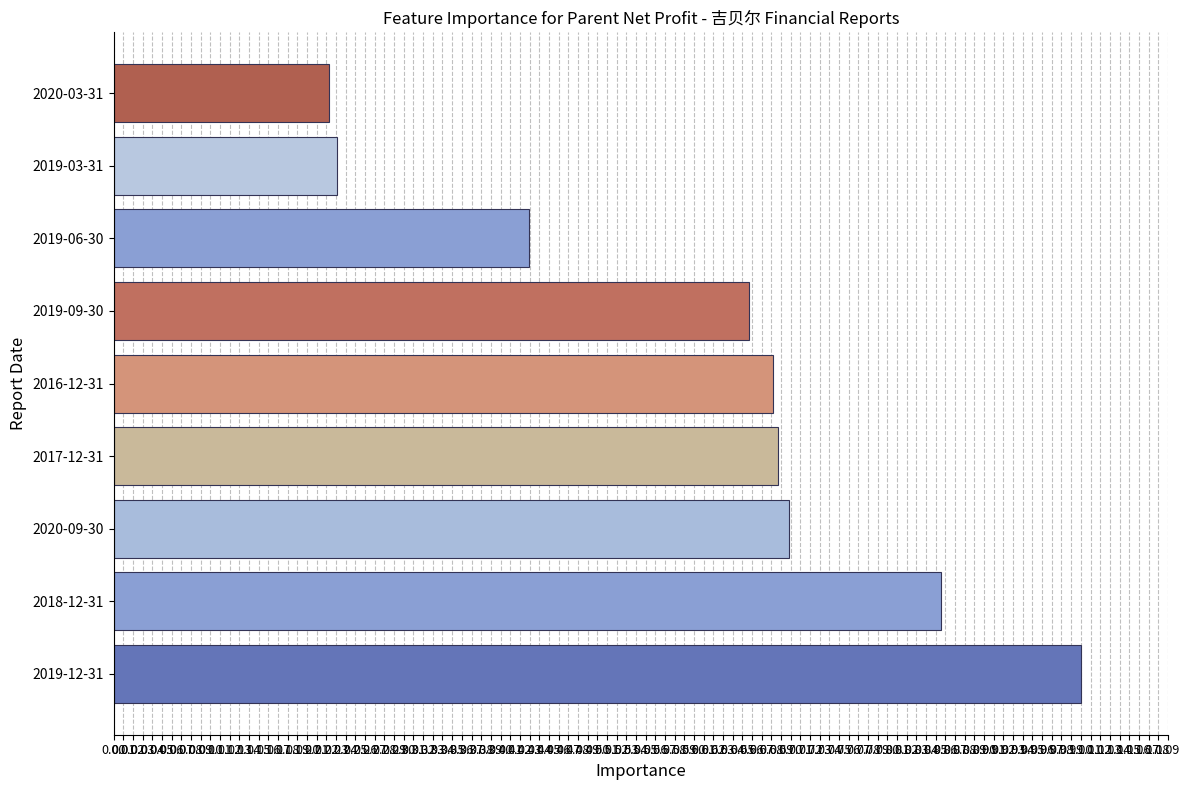

Which has a higher value, 2020-09-30 or 2018-12-31?

2018-12-31